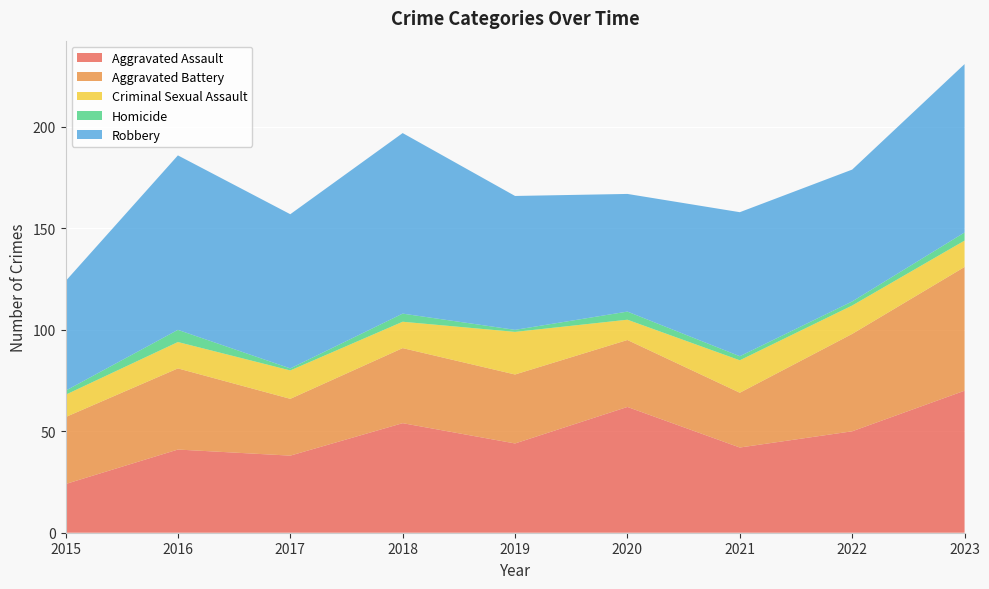

Reading left to right, transcribe all the data shown in this chart.

Aggravated Assault: 2015=24	2016=41	2017=38	2018=54	2019=44	2020=62	2021=42	2022=50	2023=70
Aggravated Battery: 2015=33	2016=40	2017=28	2018=37	2019=34	2020=33	2021=27	2022=48	2023=61
Criminal Sexual Assault: 2015=11	2016=13	2017=14	2018=13	2019=21	2020=10	2021=16	2022=14	2023=13
Homicide: 2015=2	2016=6	2017=1	2018=4	2019=1	2020=4	2021=2	2022=2	2023=4
Robbery: 2015=54	2016=86	2017=76	2018=89	2019=66	2020=58	2021=71	2022=65	2023=83